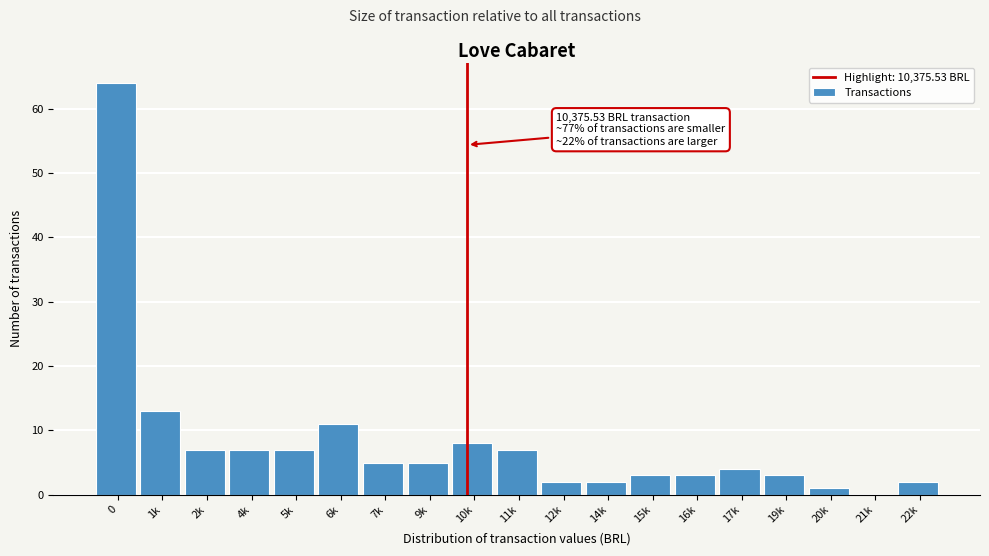

Reading left to right, list all the values displayed in this chart.

0=64	1k=13	2k=7	4k=7	5k=7	6k=11	7k=5	9k=5	10k=8	11k=7	12k=2	14k=2	15k=3	16k=3	17k=4	19k=3	20k=1	21k=0	22k=2